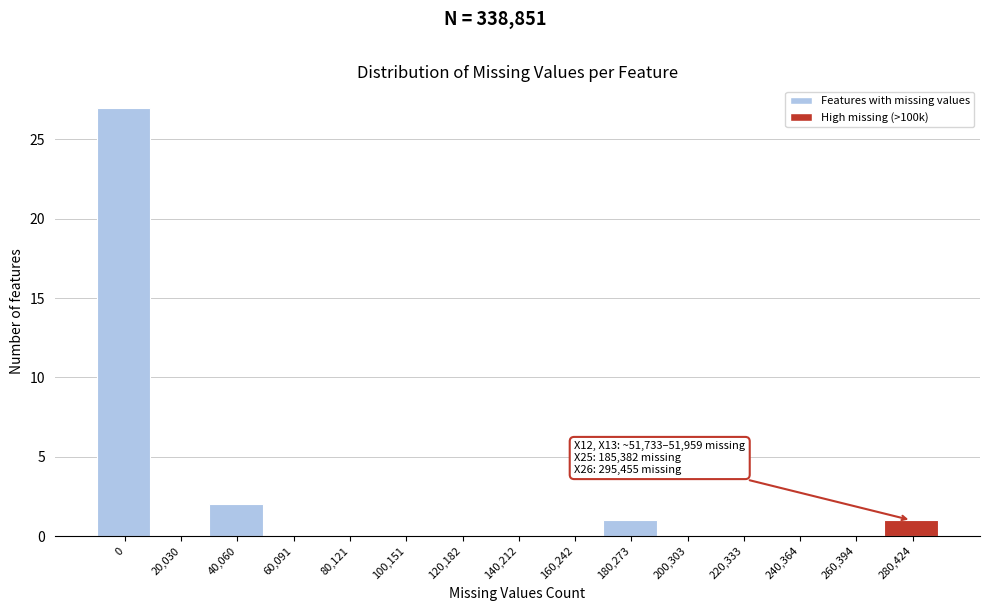

Reading left to right, extract all data points from this chart.

0=27	20,030=0	40,060=2	60,091=0	80,121=0	100,151=0	120,182=0	140,212=0	160,242=0	180,273=1	200,303=0	220,333=0	240,364=0	260,394=0	280,424=1